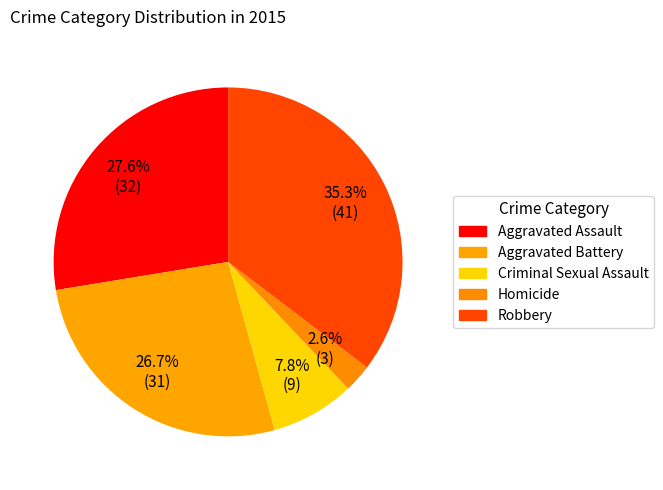

How many segments does this pie chart have?

5